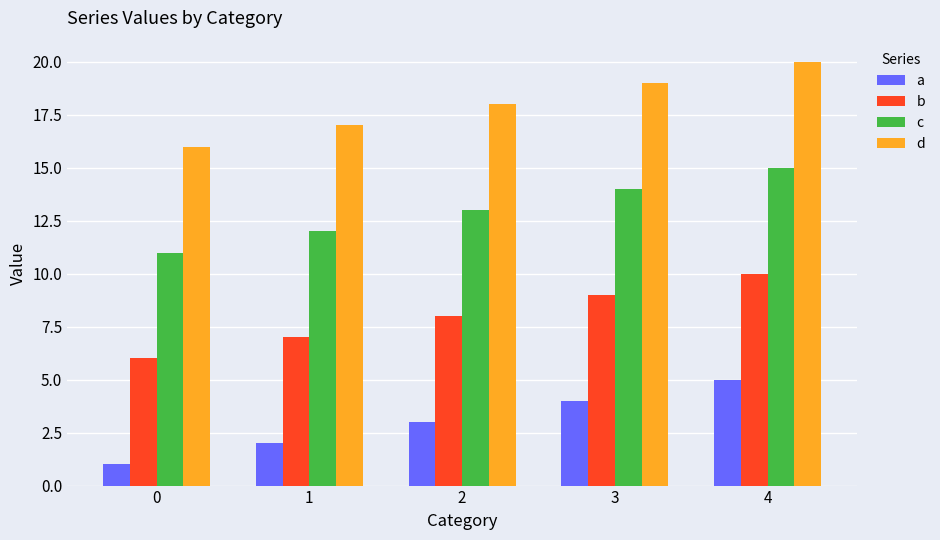

Reading left to right, extract all data points from this chart.

a: 0=1	1=2	2=3	3=4	4=5
b: 0=6	1=7	2=8	3=9	4=10
c: 0=11	1=12	2=13	3=14	4=15
d: 0=16	1=17	2=18	3=19	4=20